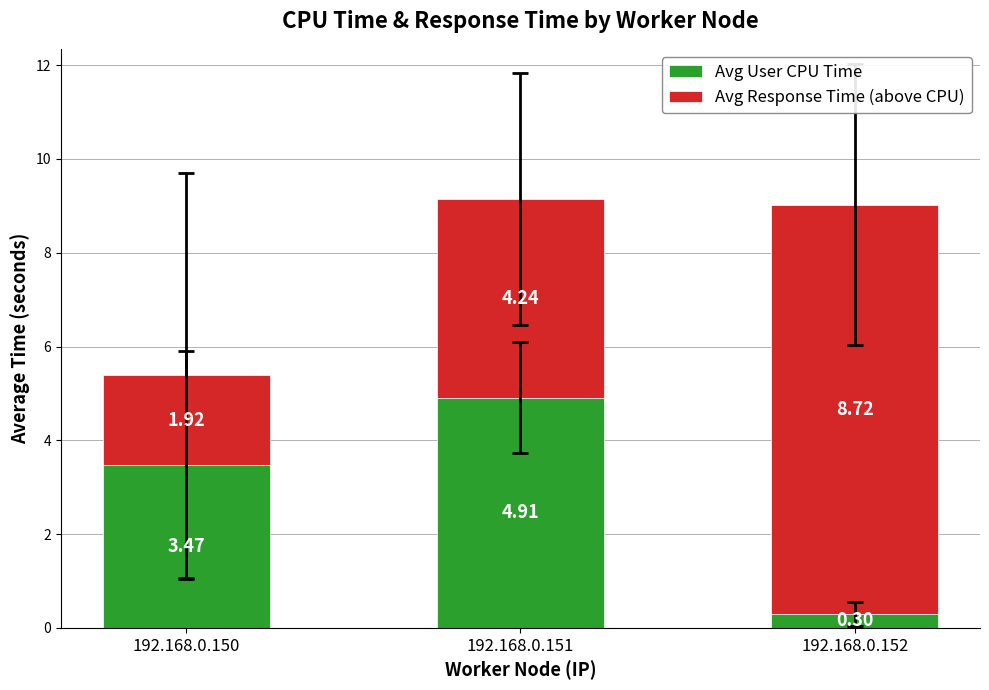

What is the value of the Avg User CPU Time bar at the 3rd from the left?

0.3